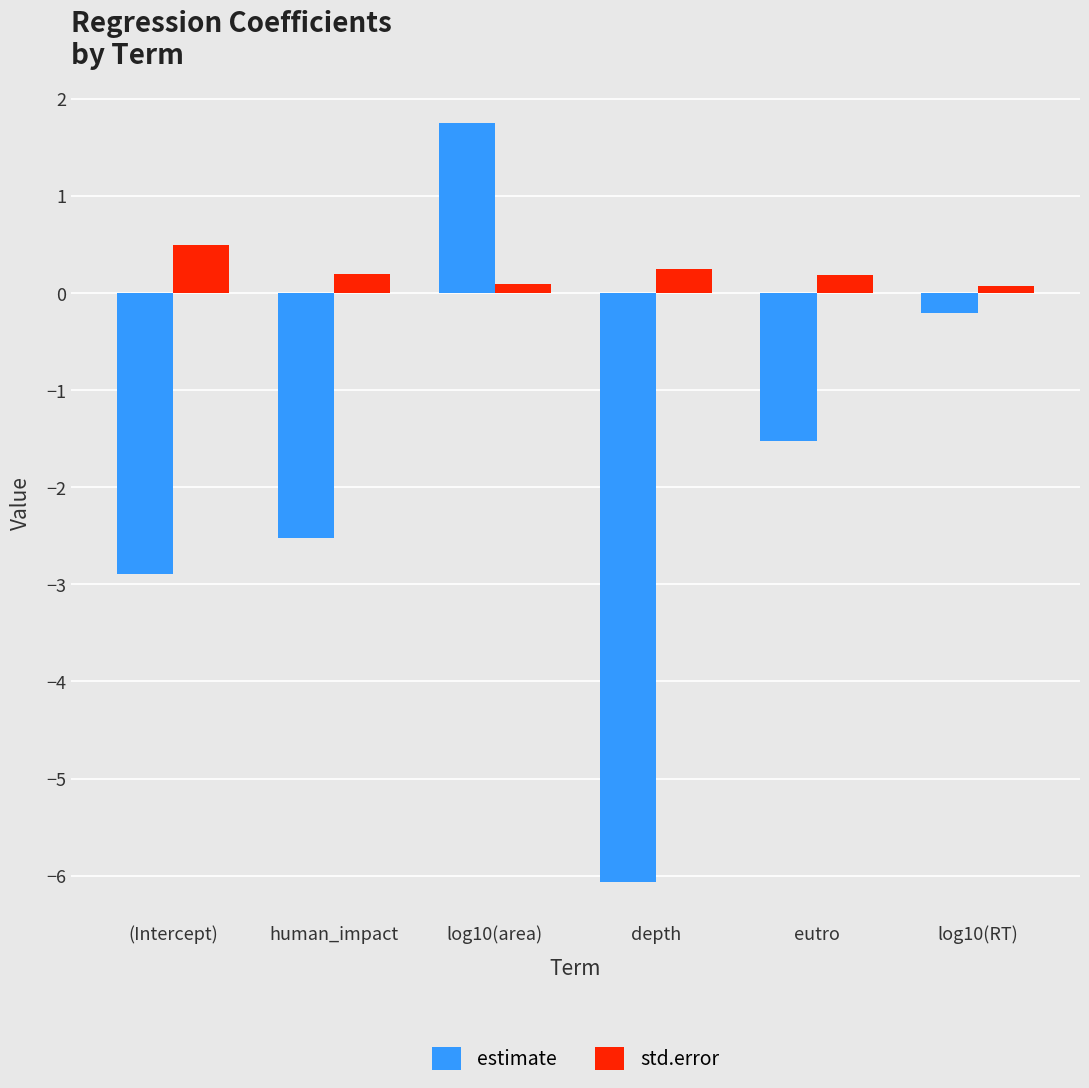

Is it true that estimate equals -3.0 at depth?

False